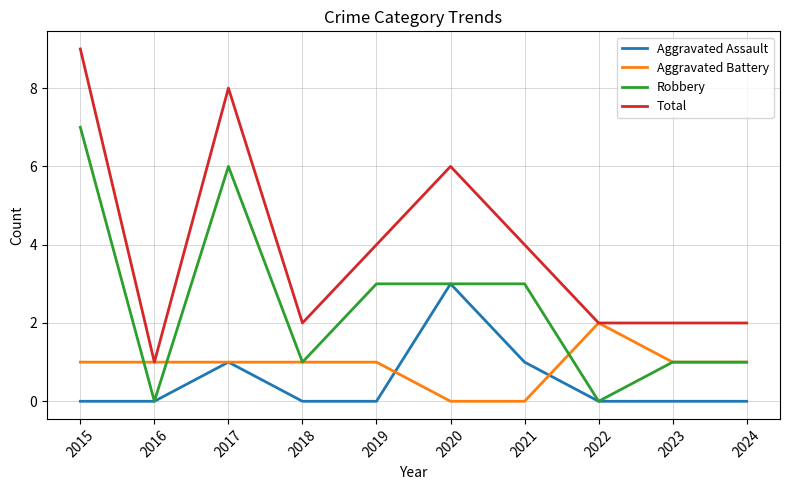

In Aggravated Assault, how many points are higher than both neighbors (excluding endpoints)?

2